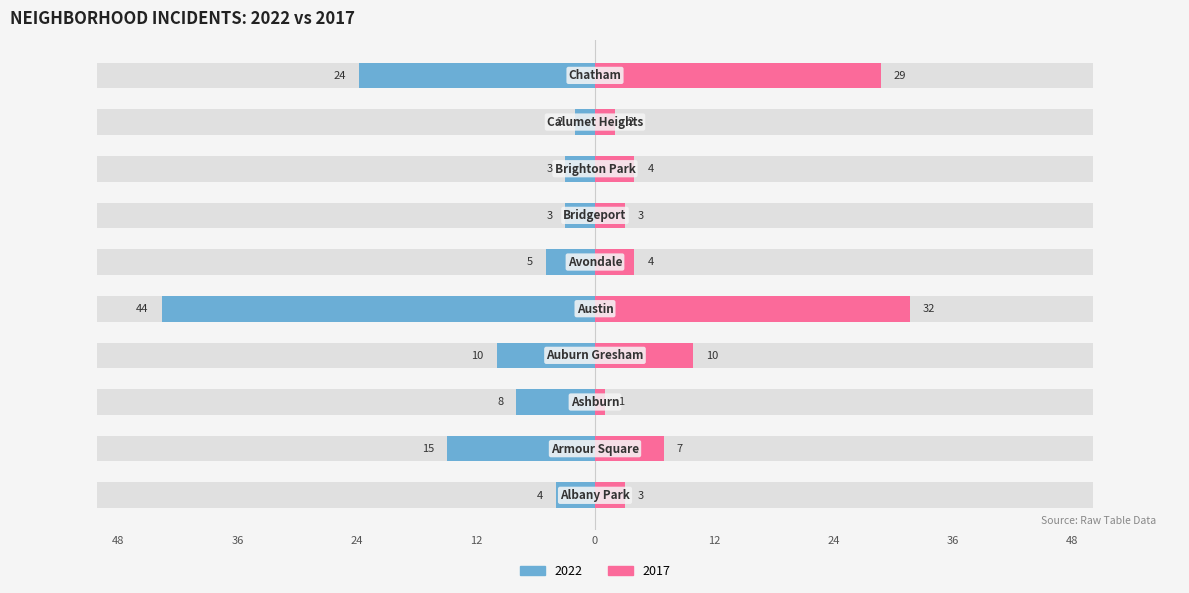

What are all the series names shown in the legend?

2022, 2017